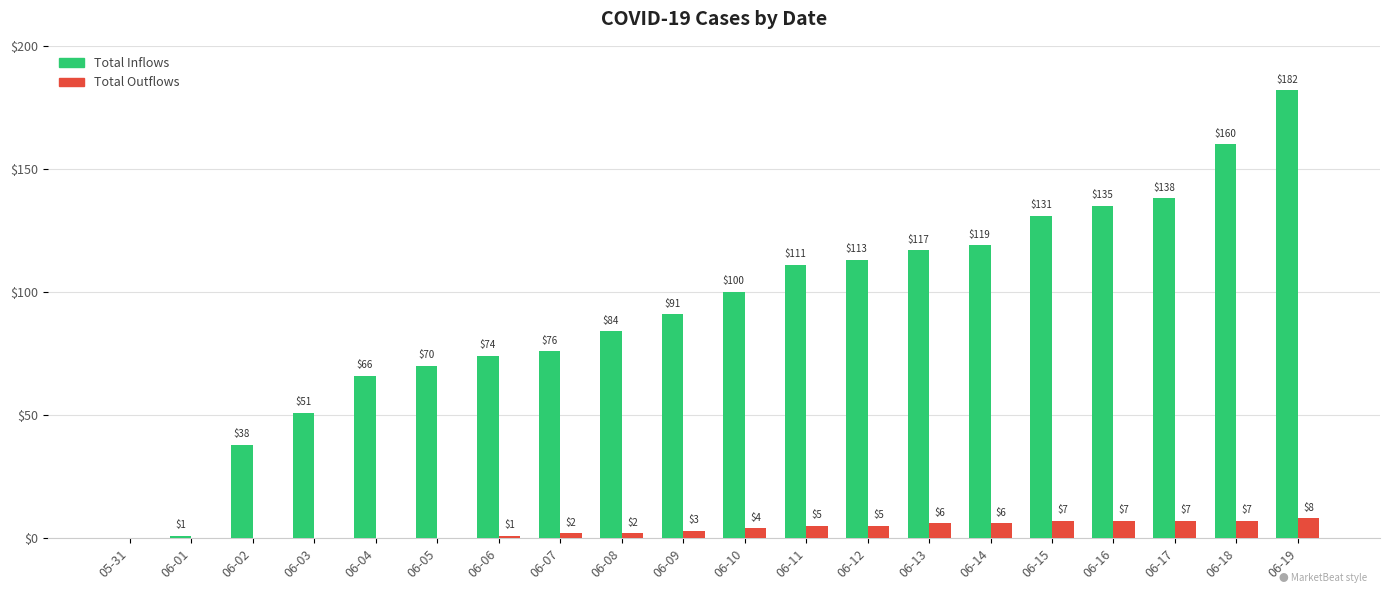

Does the chart contain stacked bars?

No